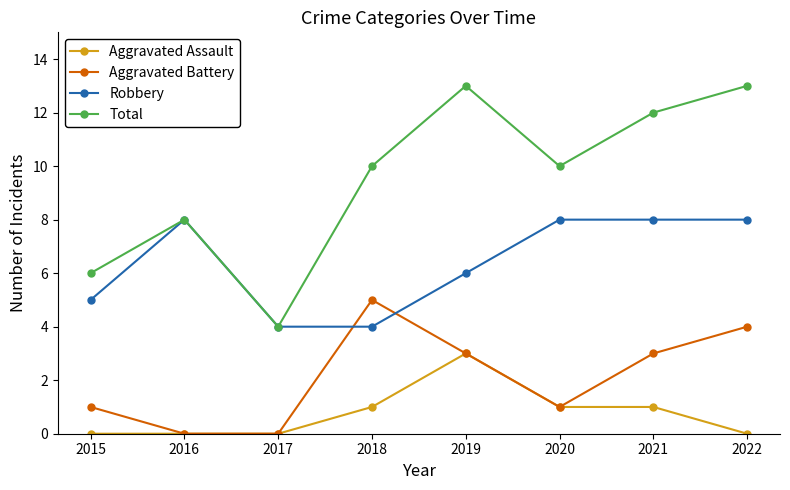

What is the average value of the Aggravated Assault series?

1